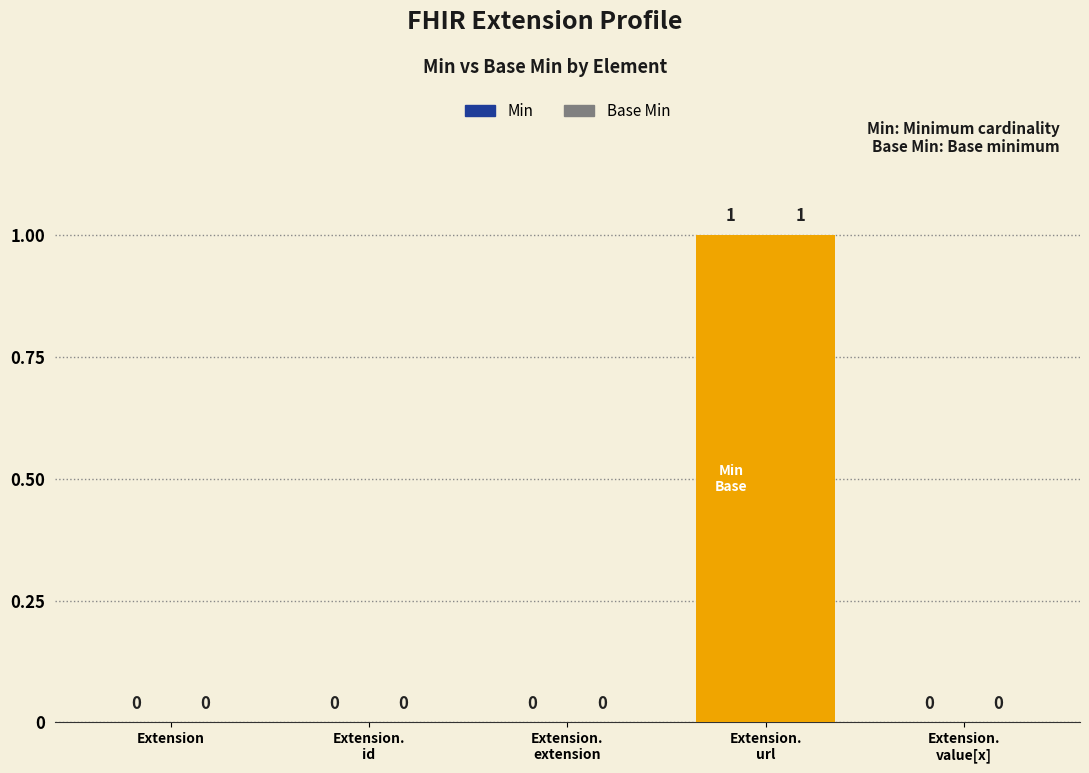

Rank the categories by Base Min value from lowest to highest.

Extension, Extension.
id, Extension.
extension, Extension.
value[x], Extension.
url